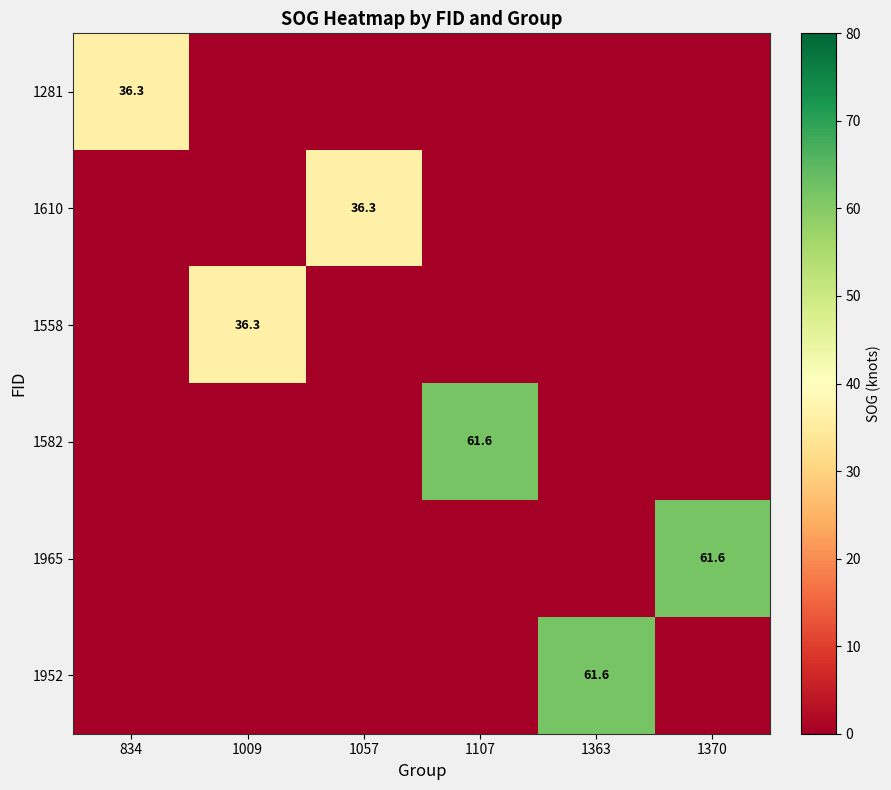

Which category has the lowest value in the 1965 series?

834